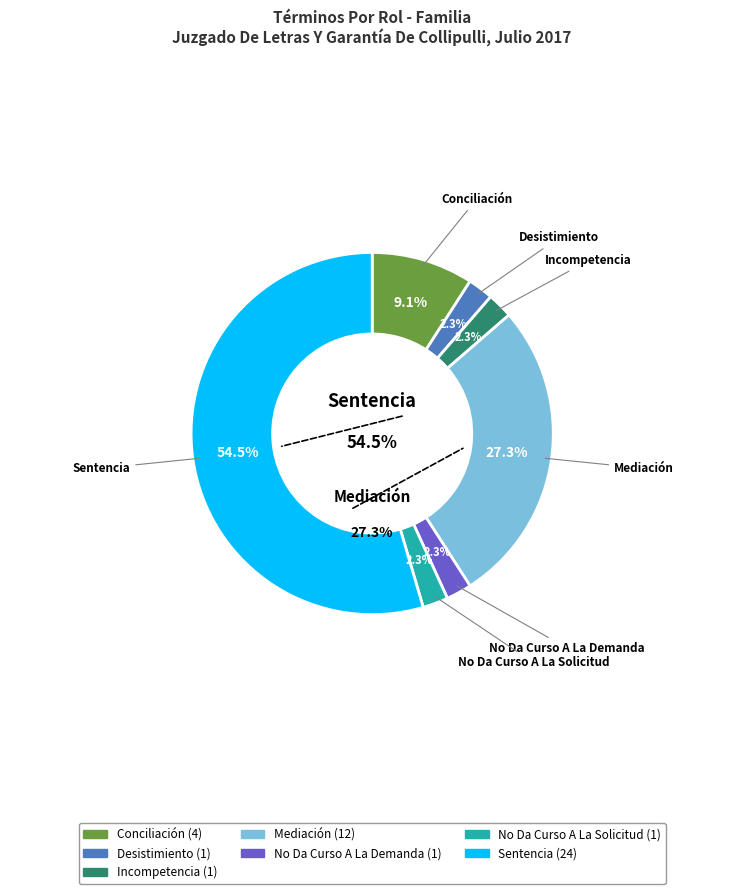

To the nearest percent, what portion does Sentencia represent?

55%